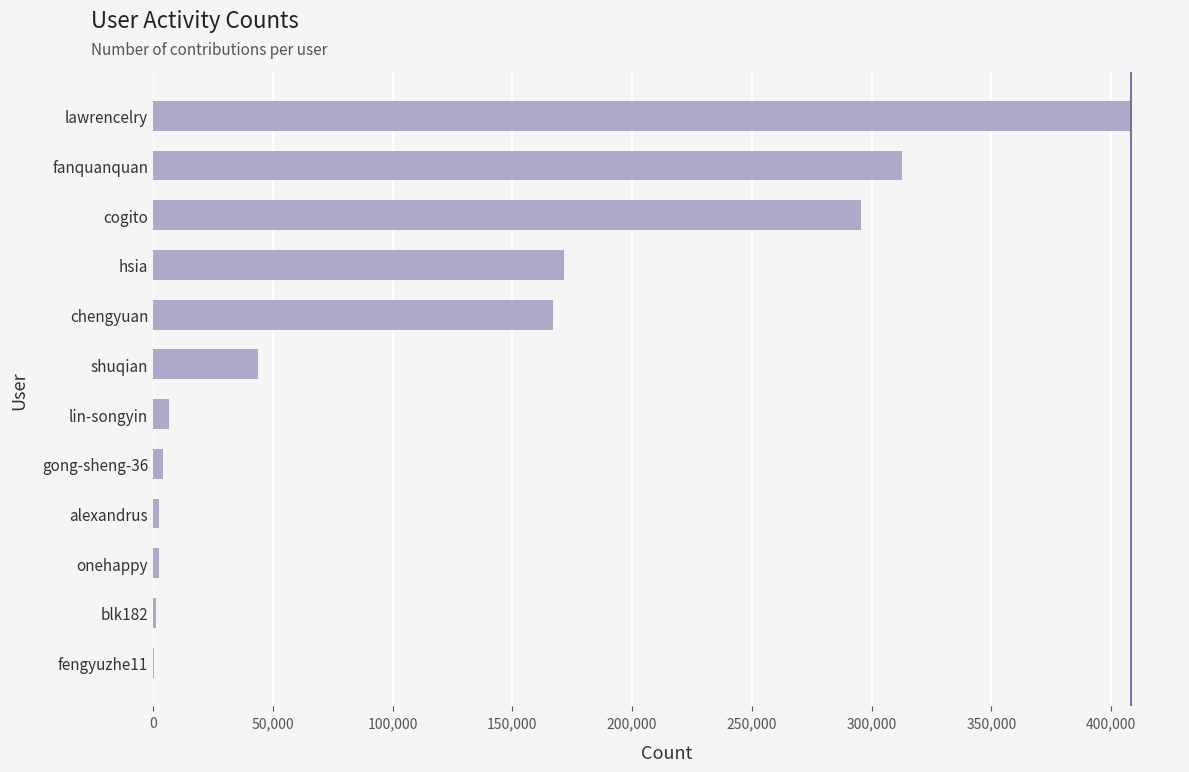

At which category does the chart reach its peak across all series?

lawrencelry